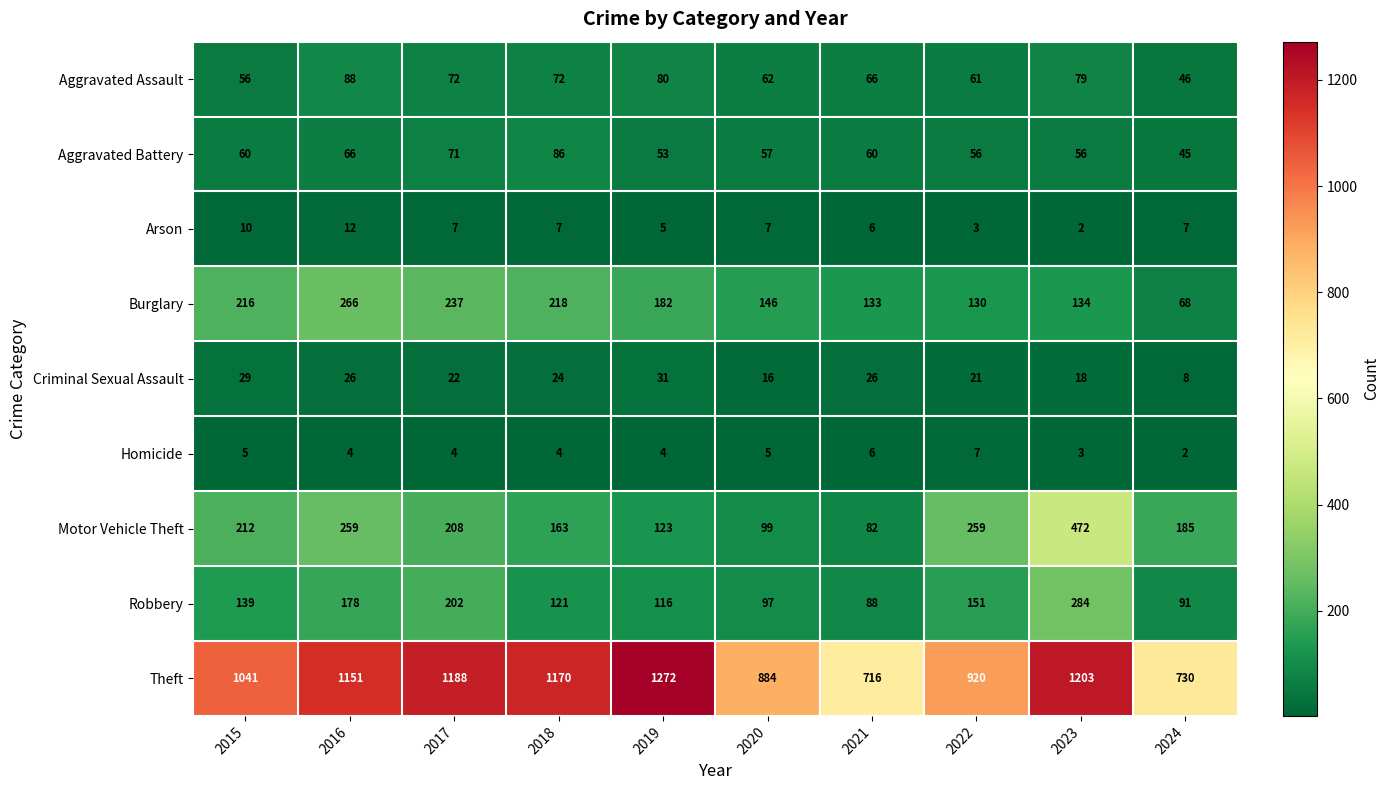

What is the maximum value shown in the chart?

1272